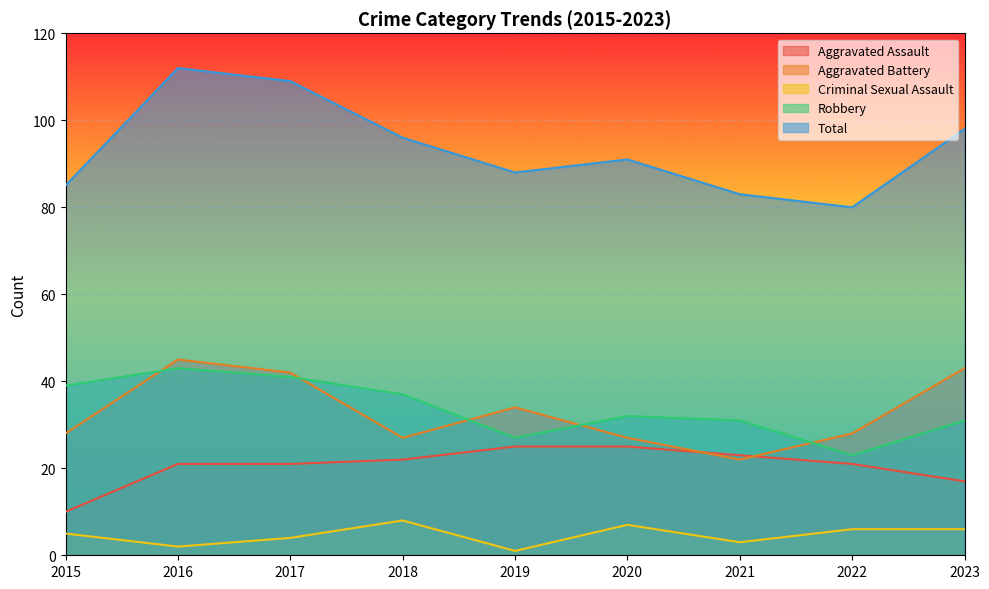

Reading left to right, extract all data points from this chart.

Aggravated Assault: 2015=10	2016=21	2017=21	2018=22	2019=25	2020=25	2021=23	2022=21	2023=17
Aggravated Battery: 2015=28	2016=45	2017=42	2018=27	2019=34	2020=27	2021=22	2022=28	2023=43
Criminal Sexual Assault: 2015=5	2016=2	2017=4	2018=8	2019=1	2020=7	2021=3	2022=6	2023=6
Robbery: 2015=39	2016=43	2017=41	2018=37	2019=27	2020=32	2021=31	2022=23	2023=31
Total: 2015=85	2016=112	2017=109	2018=96	2019=88	2020=91	2021=83	2022=80	2023=98